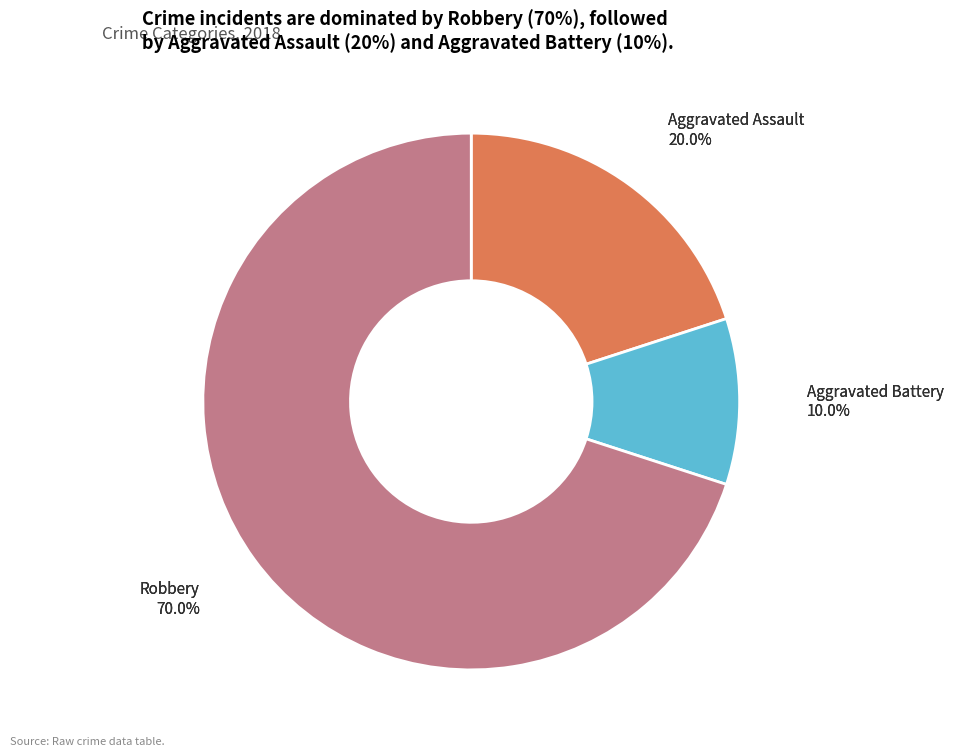

Which category has the biggest portion of the pie?

Robbery